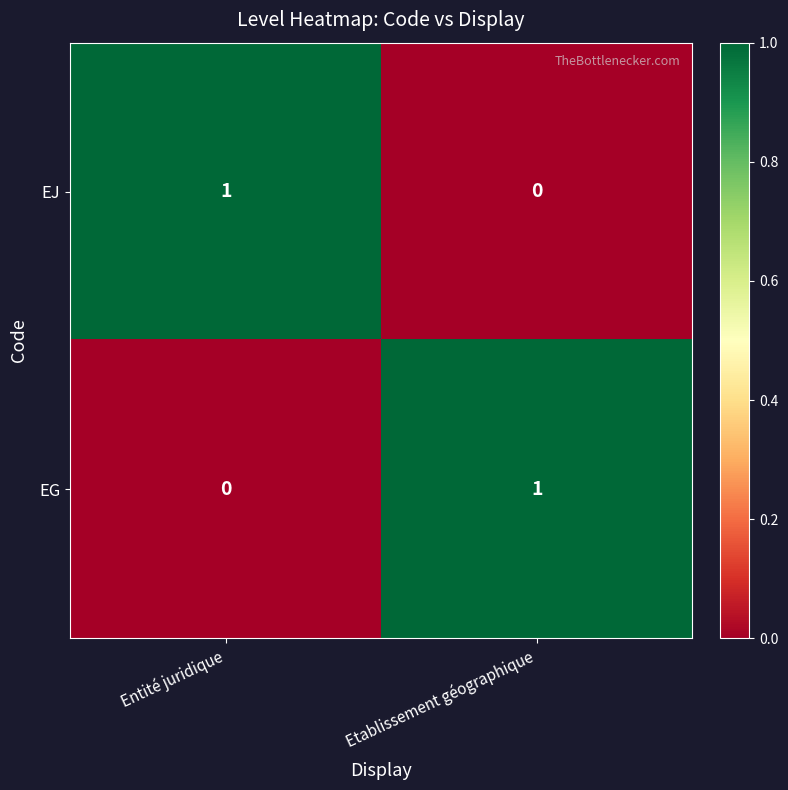

What is the total value across all series at Entité juridique?

1